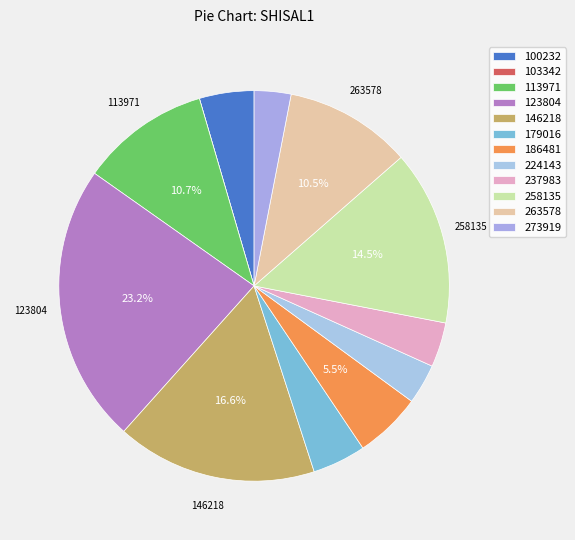

What is the change in value from 179016 to 237983?

-0.1